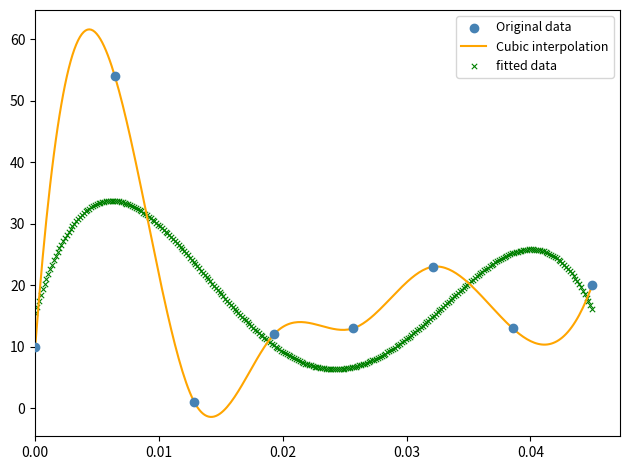

What is the highest value of the Cubic interpolation series?

61.6